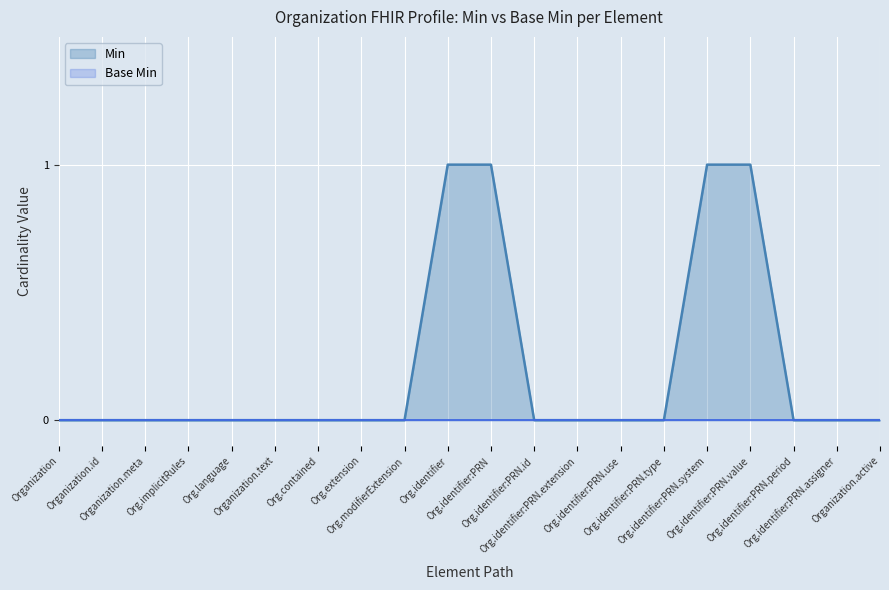

Which series has the widest spread of values?

Min